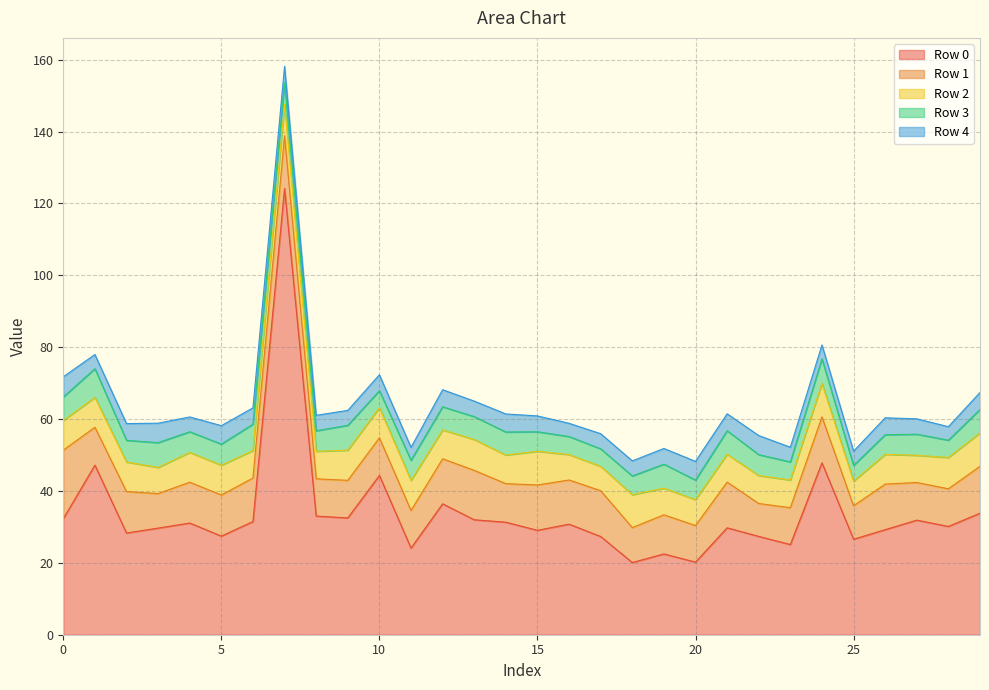

True or false: Row 0 has a value of 12.6 at 22.

False